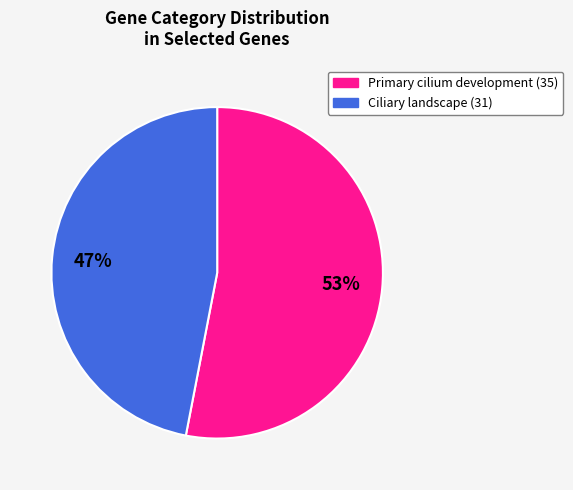

To the nearest percent, what is the average slice percentage?

50%